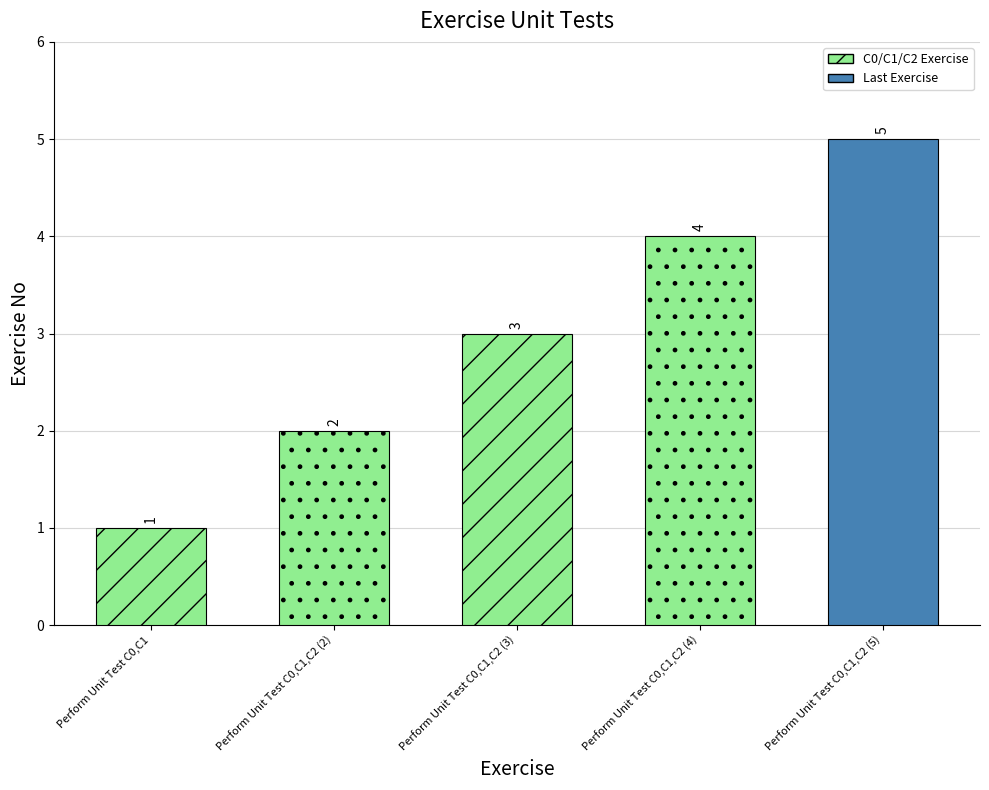

Count the values in the range 2 to 4.

3